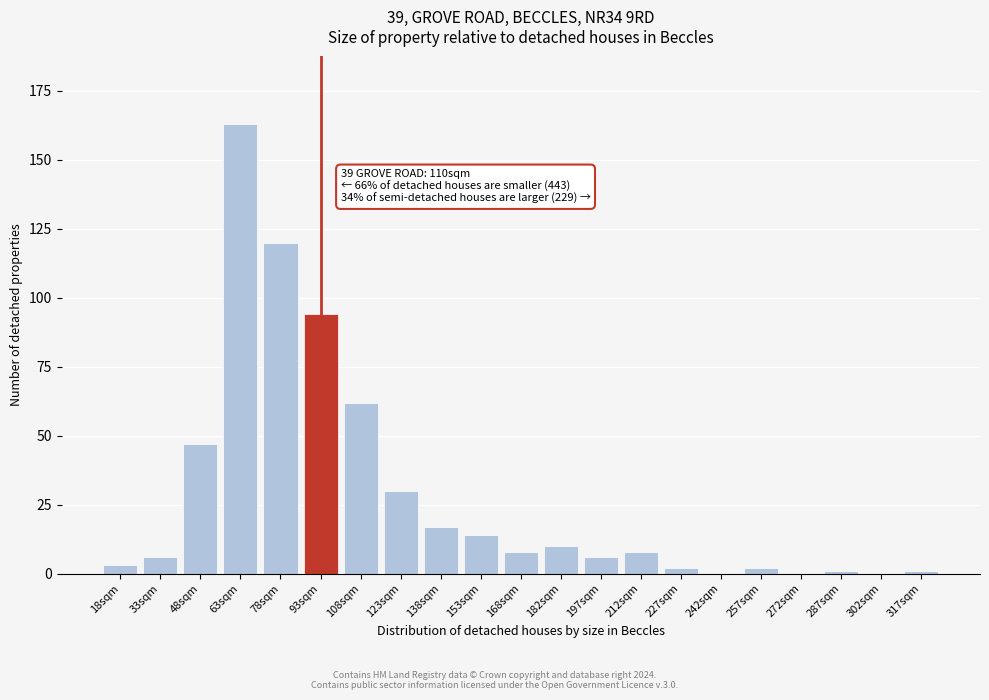

Reading left to right, extract all data points from this chart.

18sqm=3	33sqm=6	48sqm=47	63sqm=163	78sqm=120	93sqm=94	108sqm=62	123sqm=30	138sqm=17	153sqm=14	168sqm=8	182sqm=10	197sqm=6	212sqm=8	227sqm=2	242sqm=0	257sqm=2	272sqm=0	287sqm=1	302sqm=0	317sqm=1